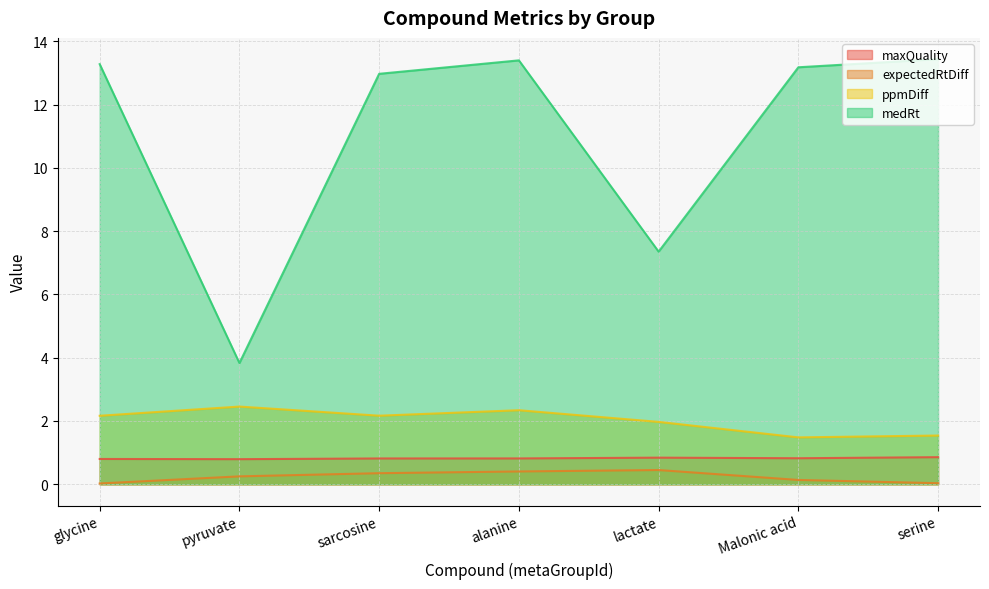

Is the value of medRt at alanine greater than the value of expectedRtDiff at glycine?

Yes